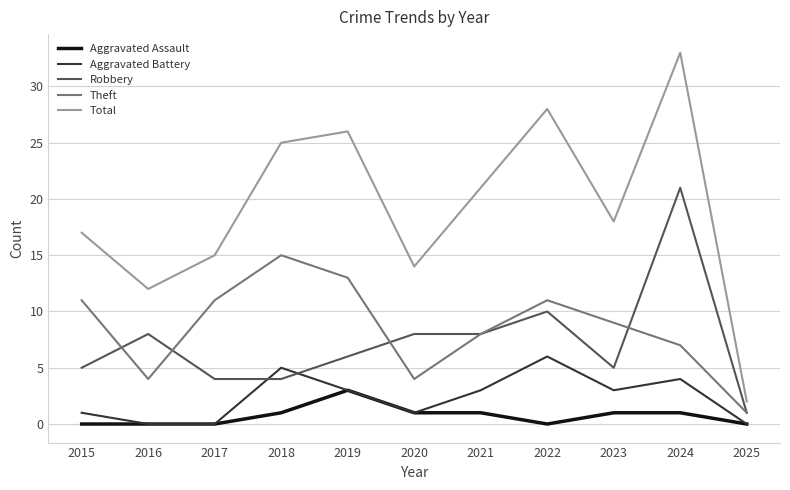

How many categories are shown in the chart?

11